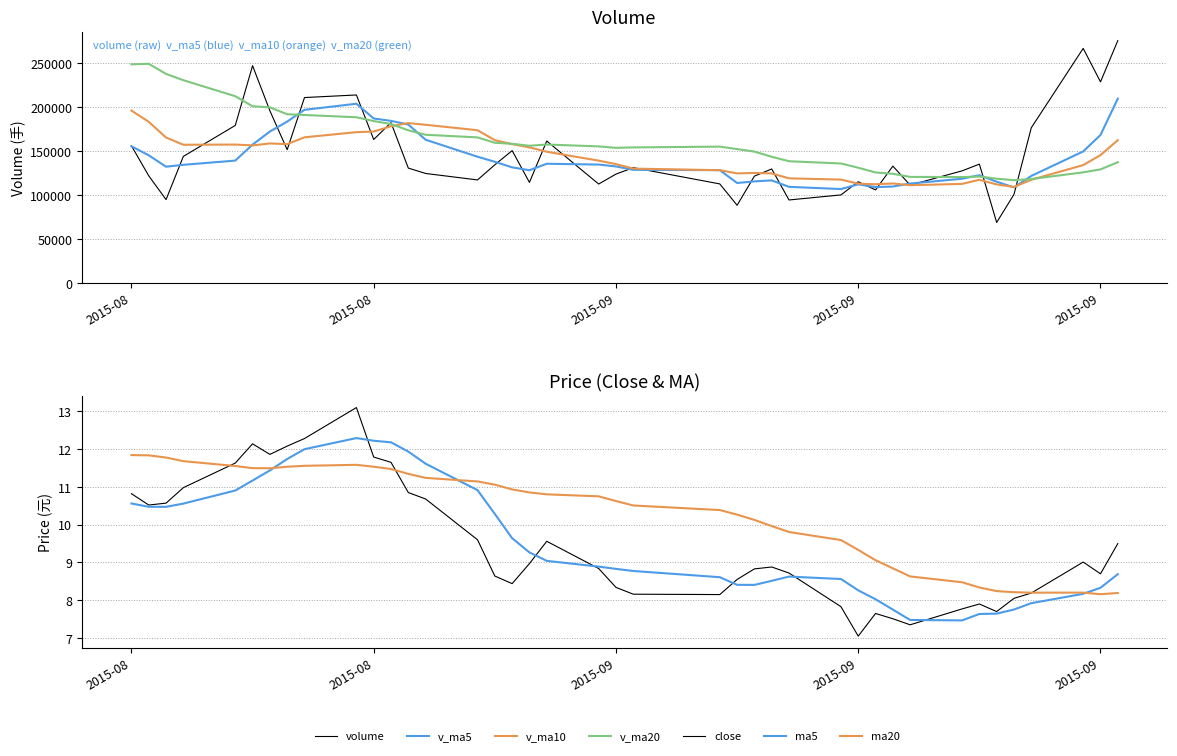

What is the difference between the maximum and minimum values in the v_ma10 series?

86966.4